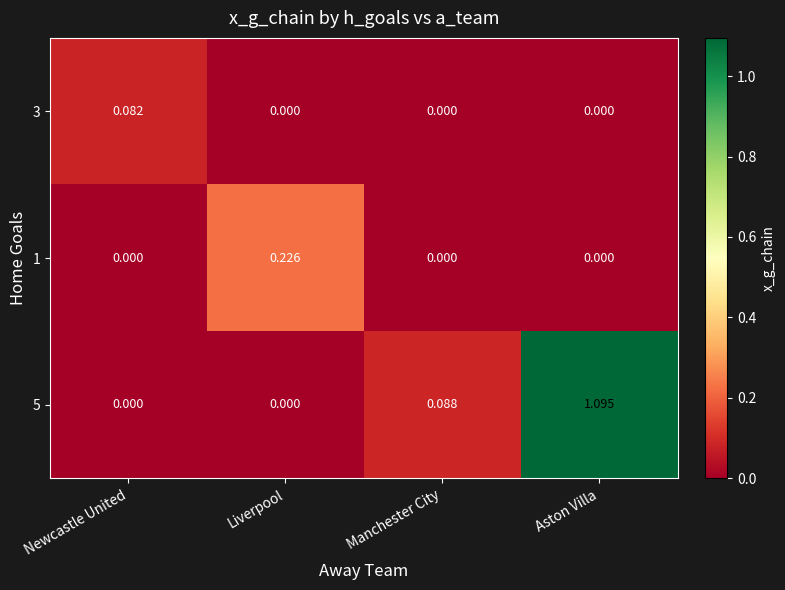

What is the spread (max minus min) of values at Aston Villa?

1.1